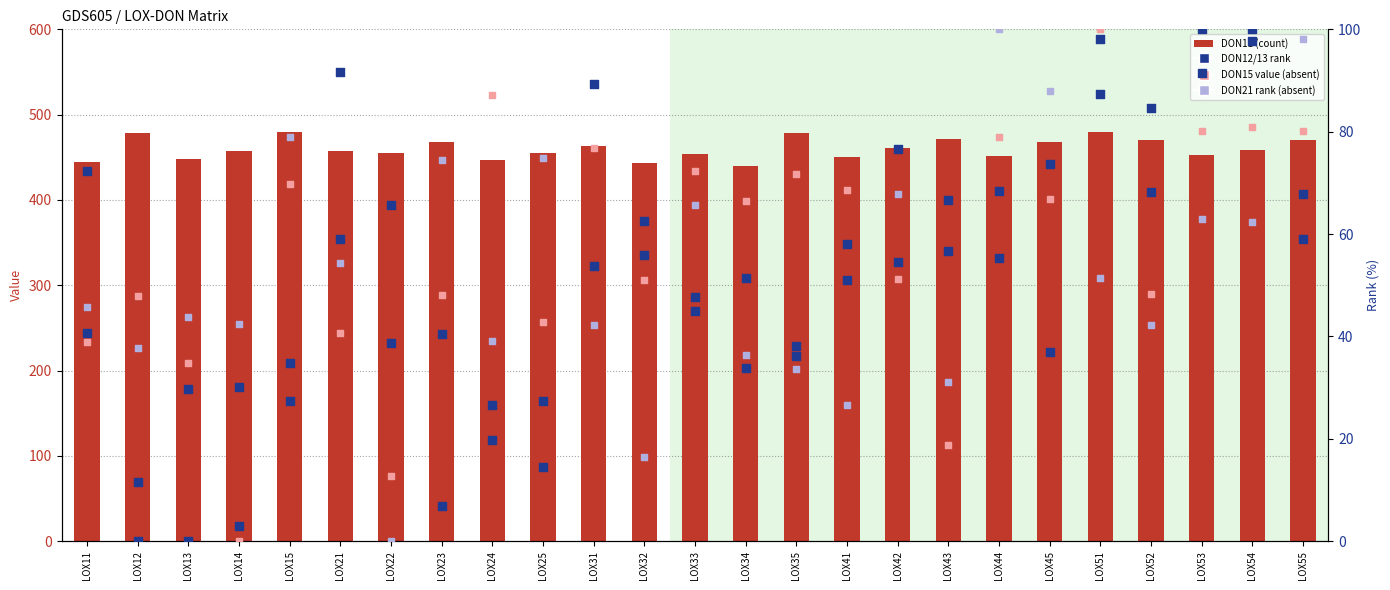

Which series has the widest spread of Y values?

DON12 rank